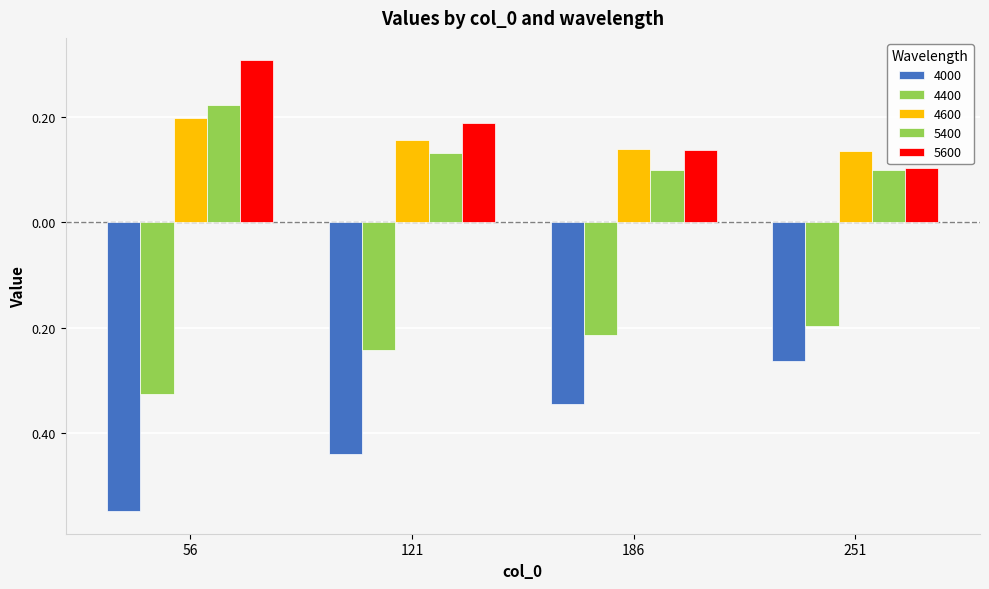

Between 56 and 121, which series saw the biggest shift?

5600